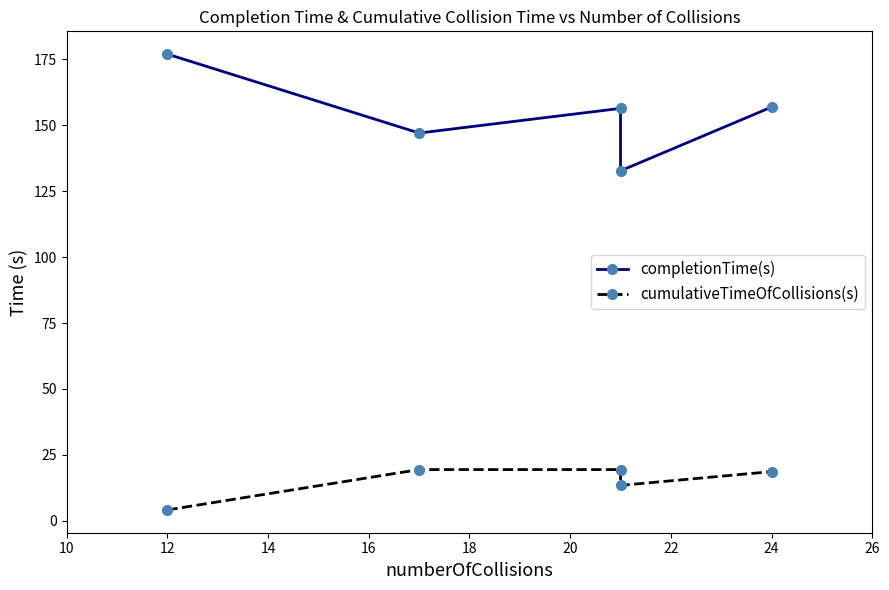

How many interior local valleys does the cumulativeTimeOfCollisions(s) series have?

1